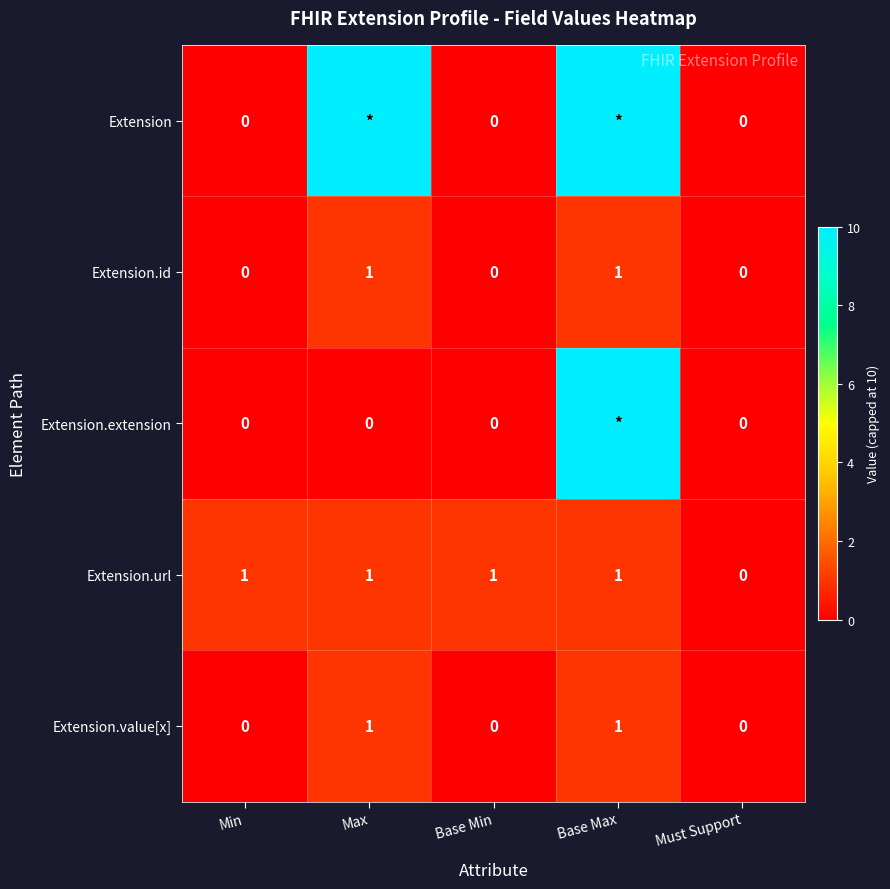

Is the value of Extension.id at Max greater than the value of Extension.extension at Must Support?

Yes